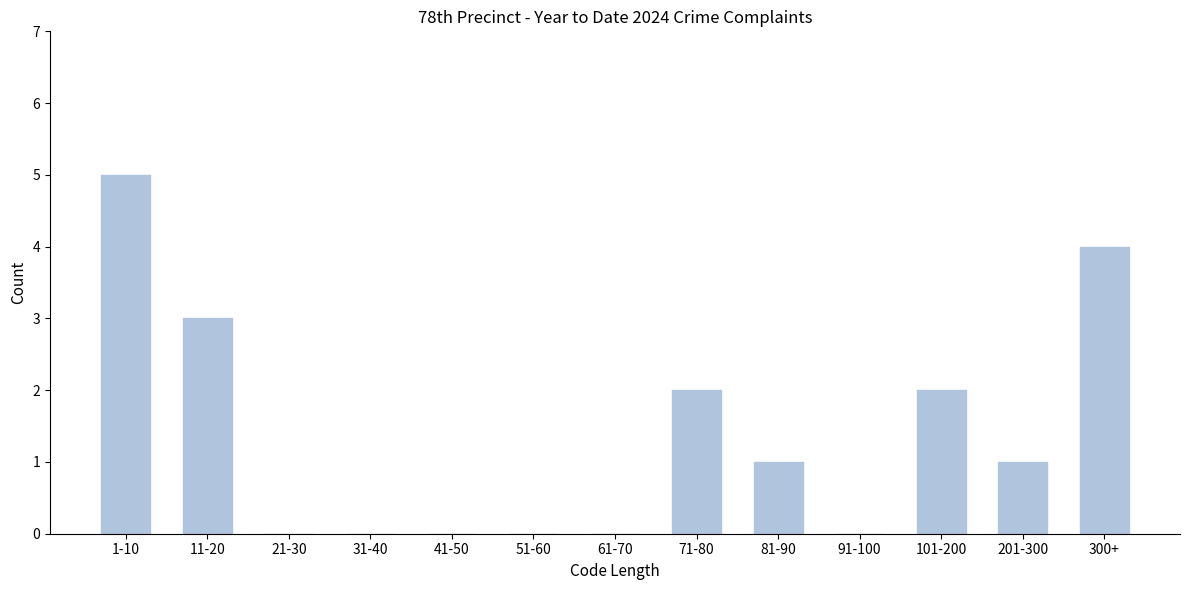

Reading left to right, what are all the values shown in this chart?

1-10=5	11-20=3	21-30=0	31-40=0	41-50=0	51-60=0	61-70=0	71-80=2	81-90=1	91-100=0	101-200=2	201-300=1	300+=4